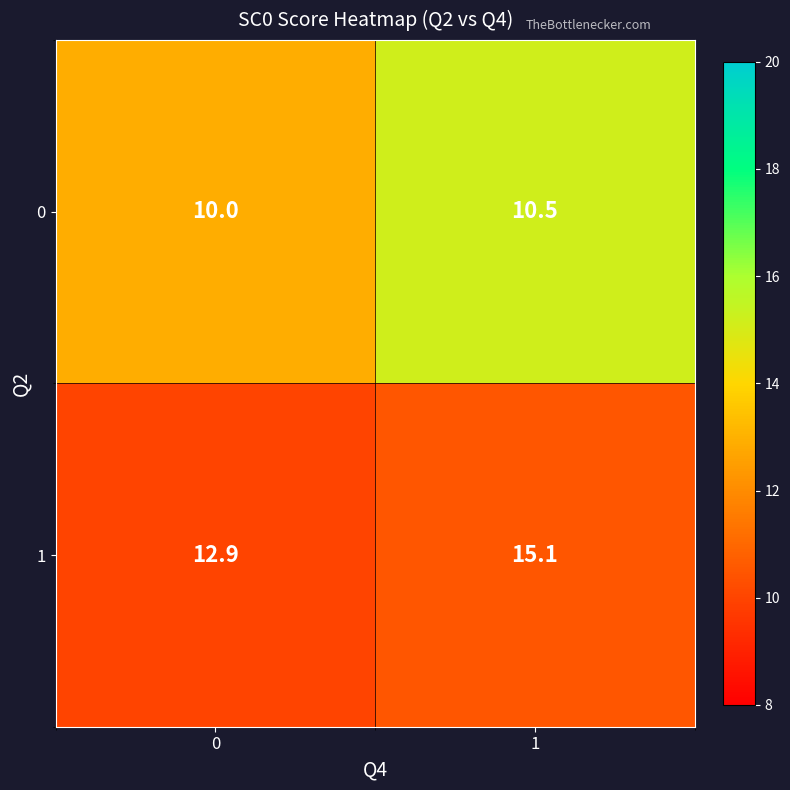

Reading left to right, list all the values displayed in this chart.

0: 10.0	10.5
1: 12.9	15.1